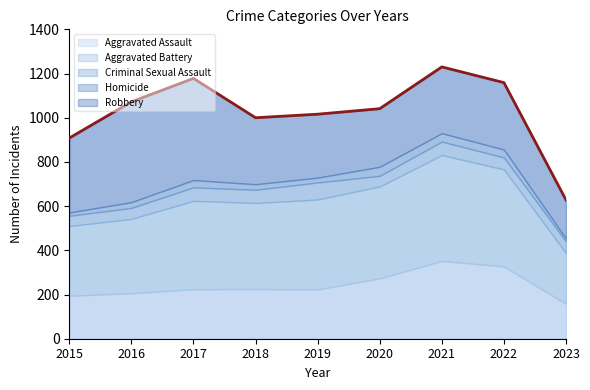

List the labels in order of Robbery value, smallest first.

2023, 2020, 2019, 2021, 2018, 2022, 2015, 2016, 2017